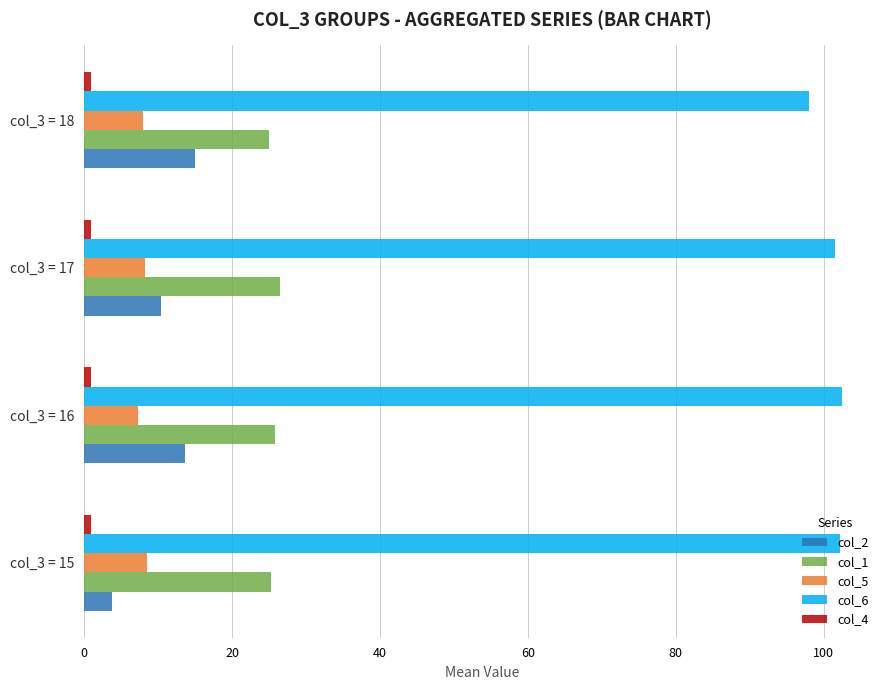

Is it true that col_5 equals 8.3 at col_3 = 17?

True